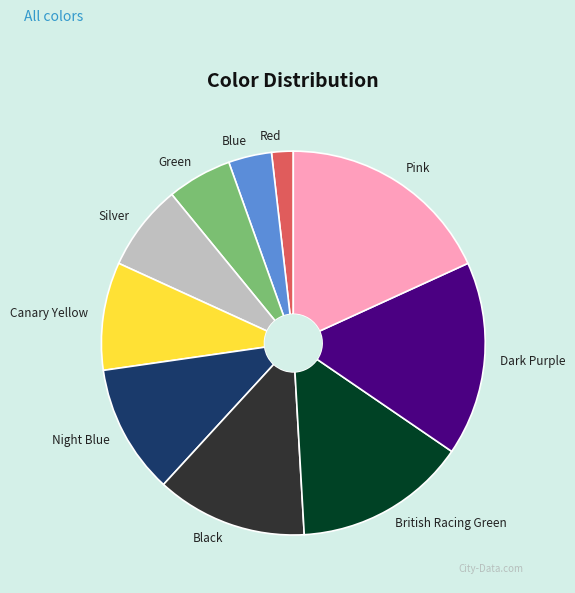

How many segments does this pie chart have?

10